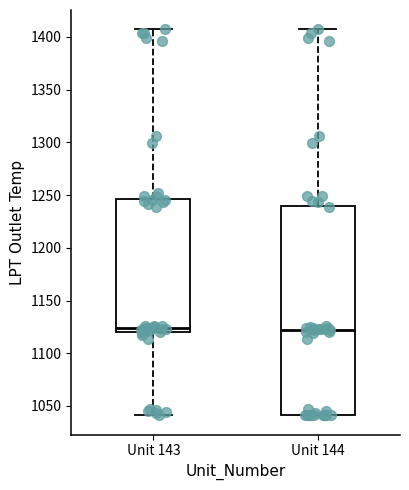

Reading left to right, read every box against the y-axis: the position of its median line, the range the box covers, and the ends of its whiskers. The values are not printed on the chart, so give them approximately, as read against the axis.

Unit 143: median 1125, box 1120 to 1245, whiskers 1040 to 1405
Unit 144: median 1120, box 1040 to 1240, whiskers 1040 to 1405